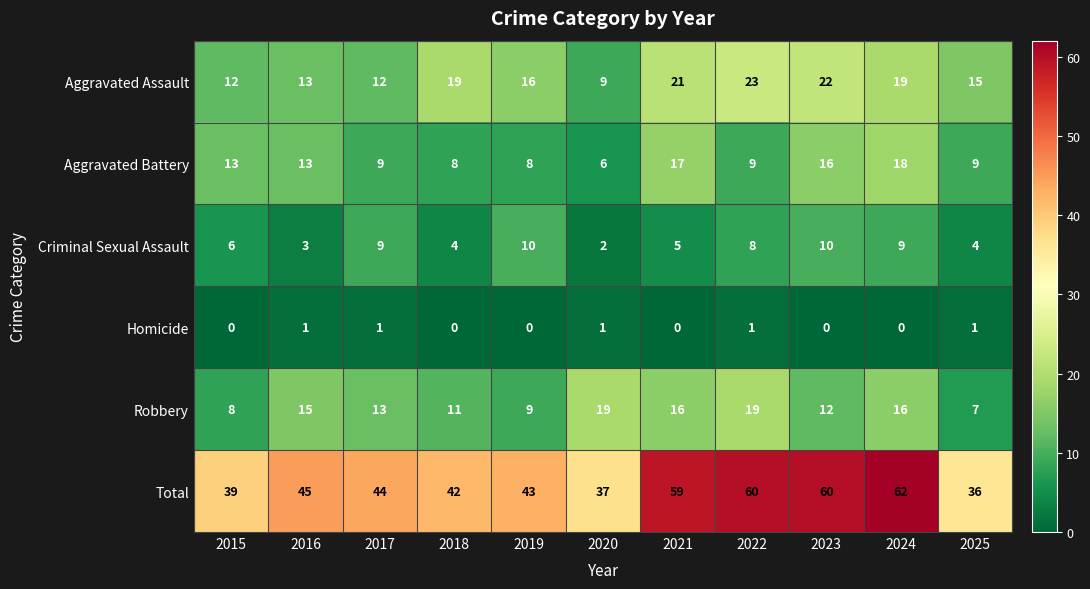

True or false: Criminal Sexual Assault has a value of 3 at 2020.

False